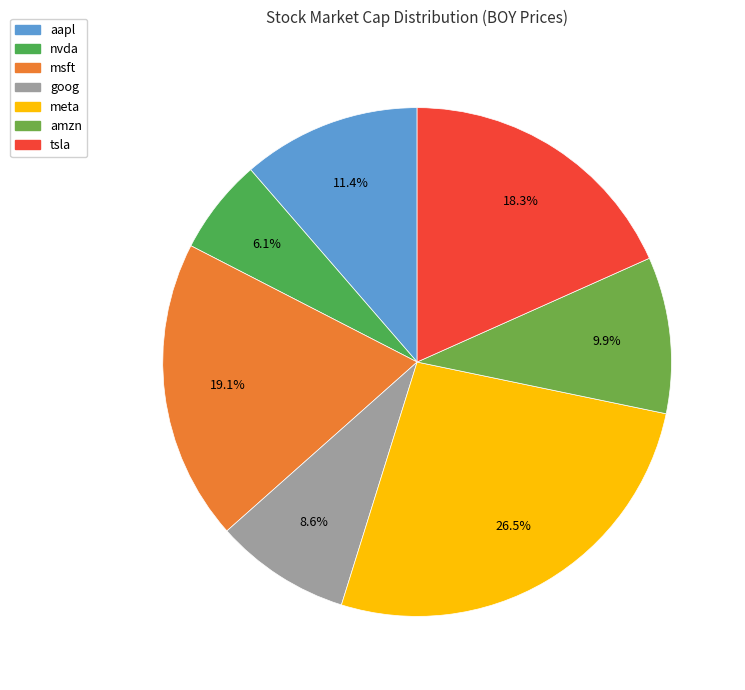

To the nearest percent, what is the combined percentage of msft and nvda?

25%